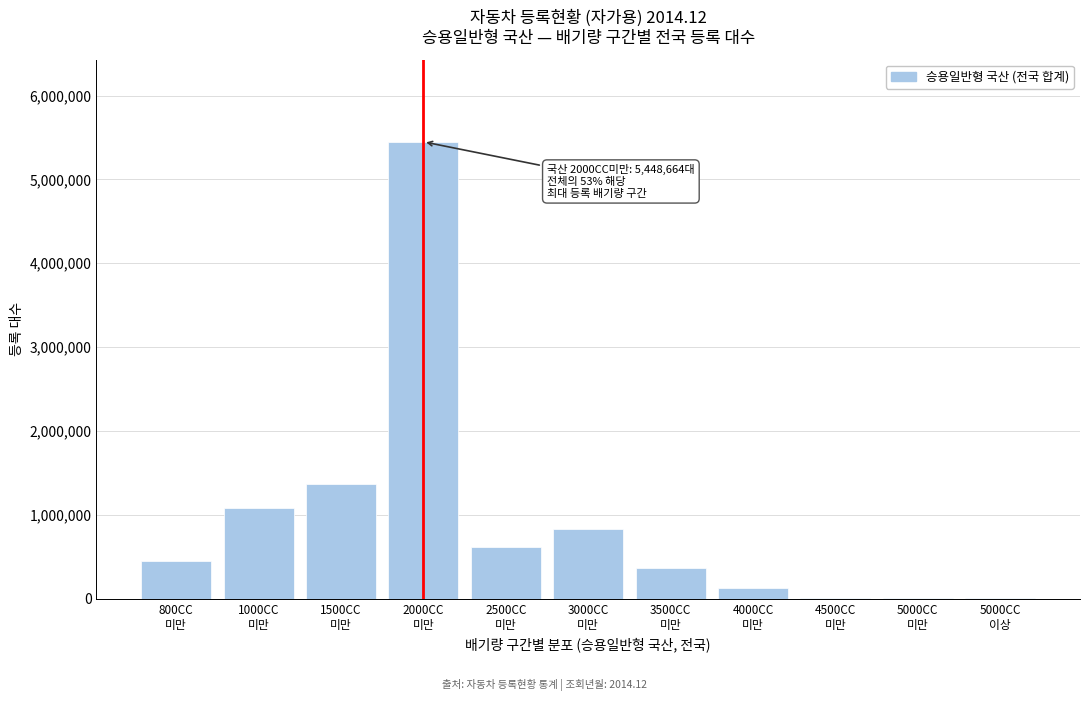

What is the sum of all values?

10303712